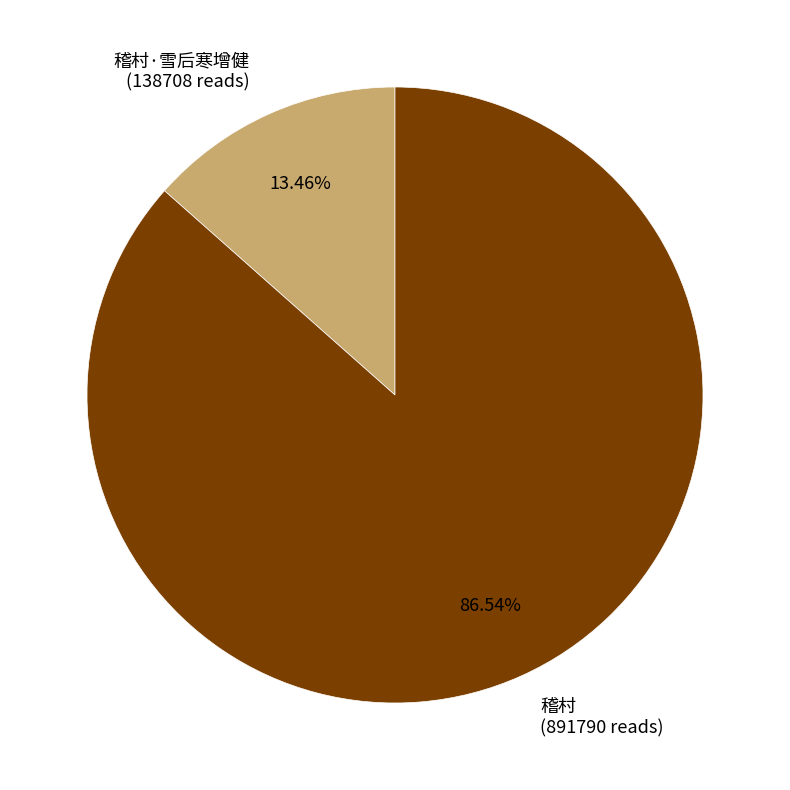

Count the number of slices in the pie.

2